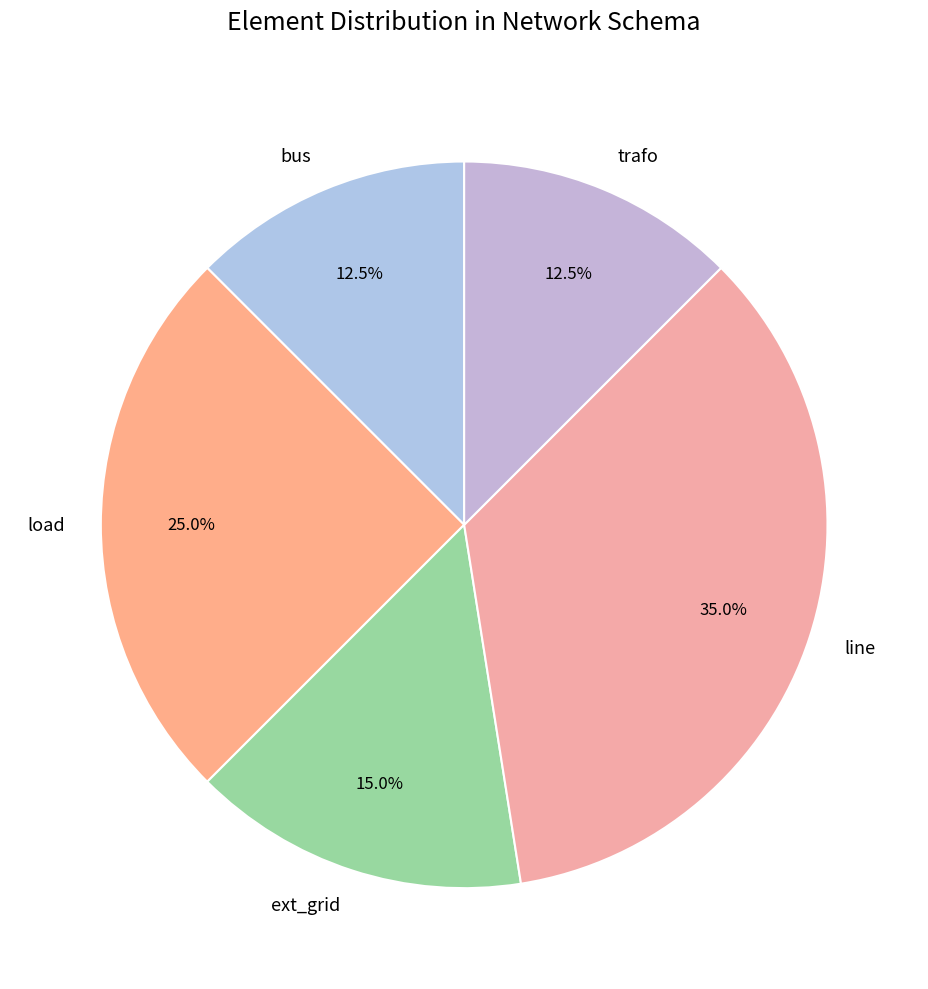

Combined, what portion of the pie is ext_grid and line?

50.0%